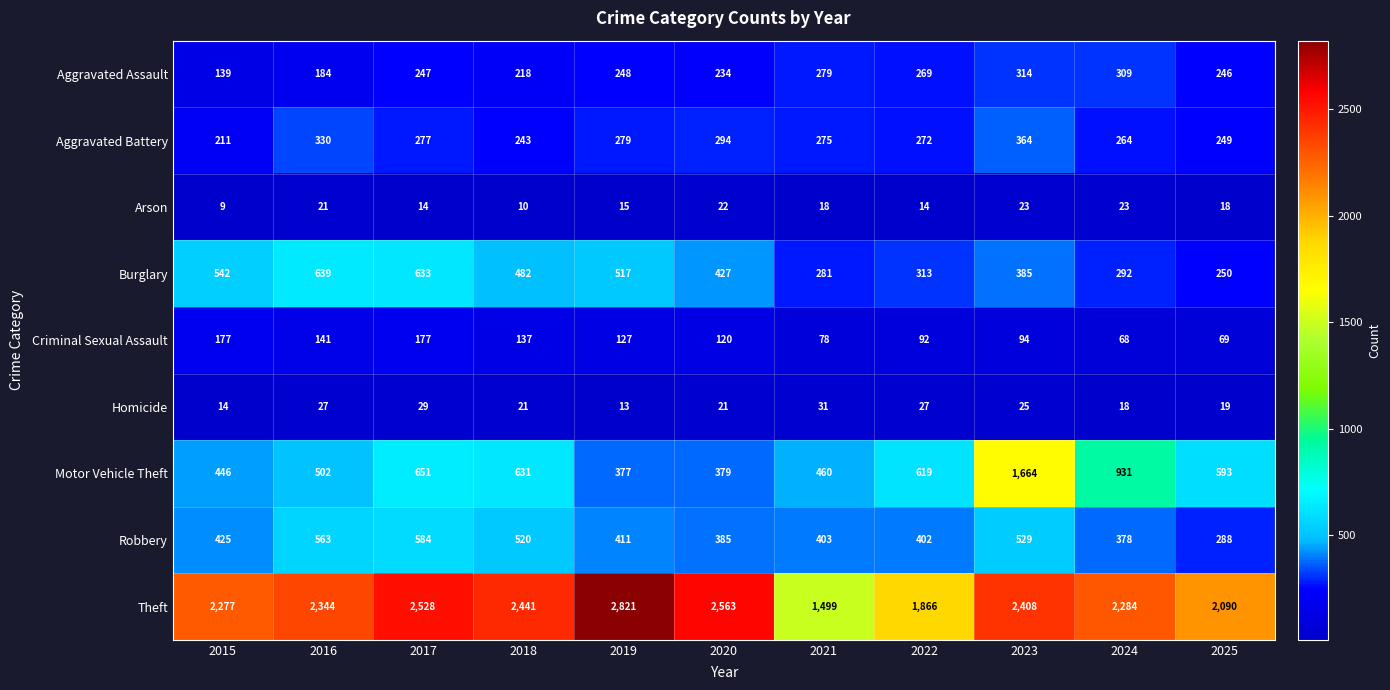

At how many categories does at least one series exceed 313?

11